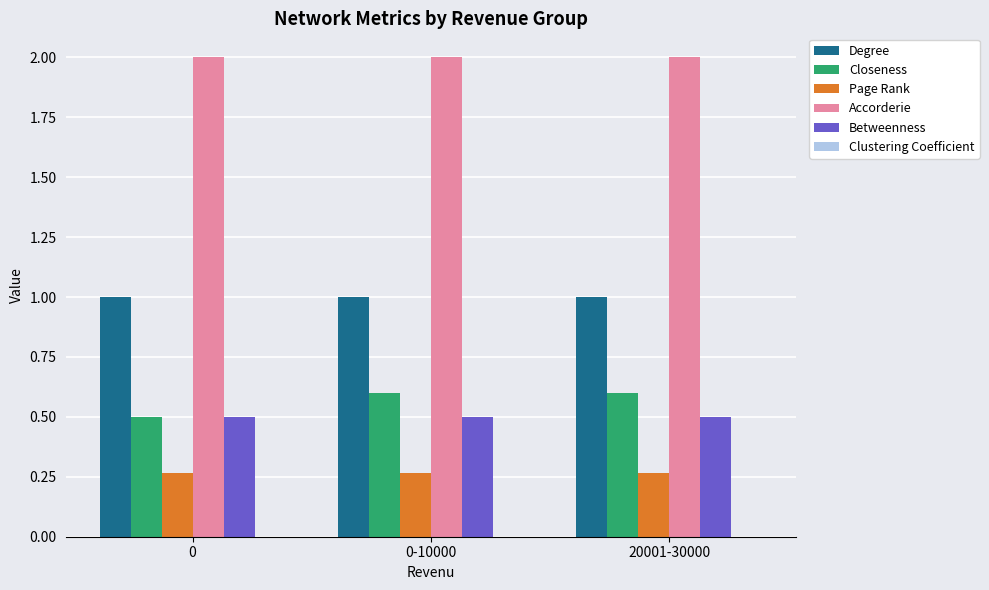

Is it true that Closeness equals 0.8 at 0?

False